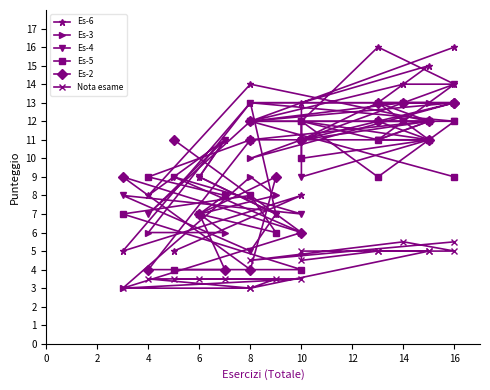

What is the smallest value displayed?

3.0